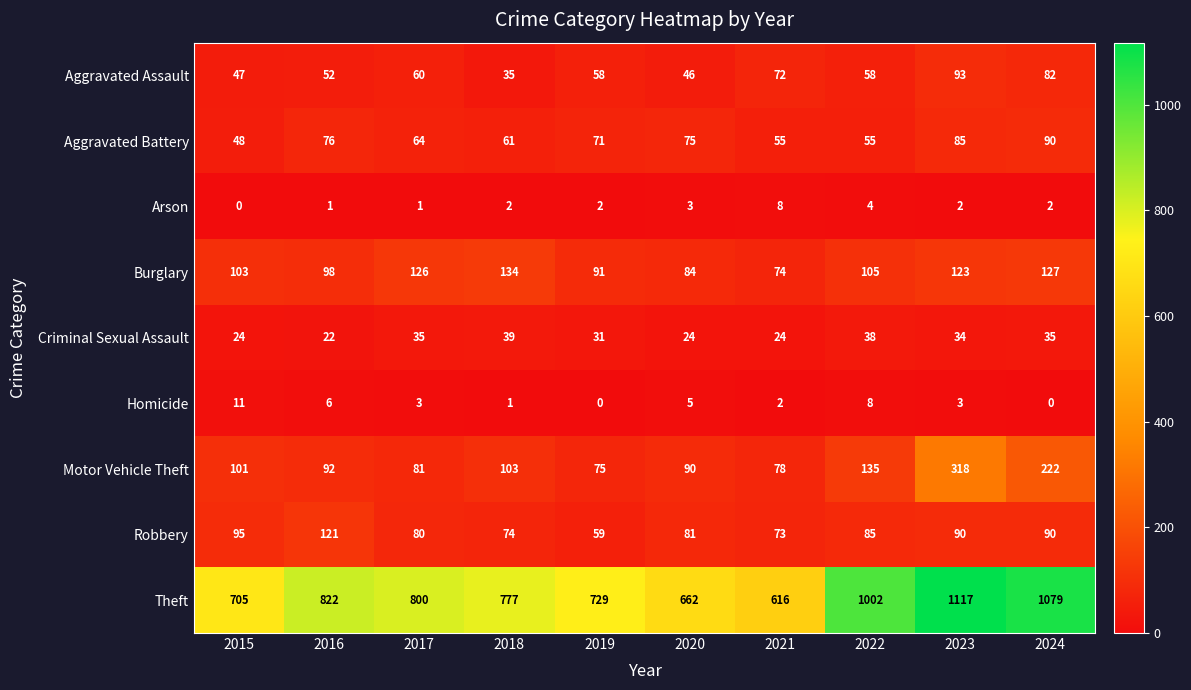

Is it true that Arson equals 3 at 2020?

True